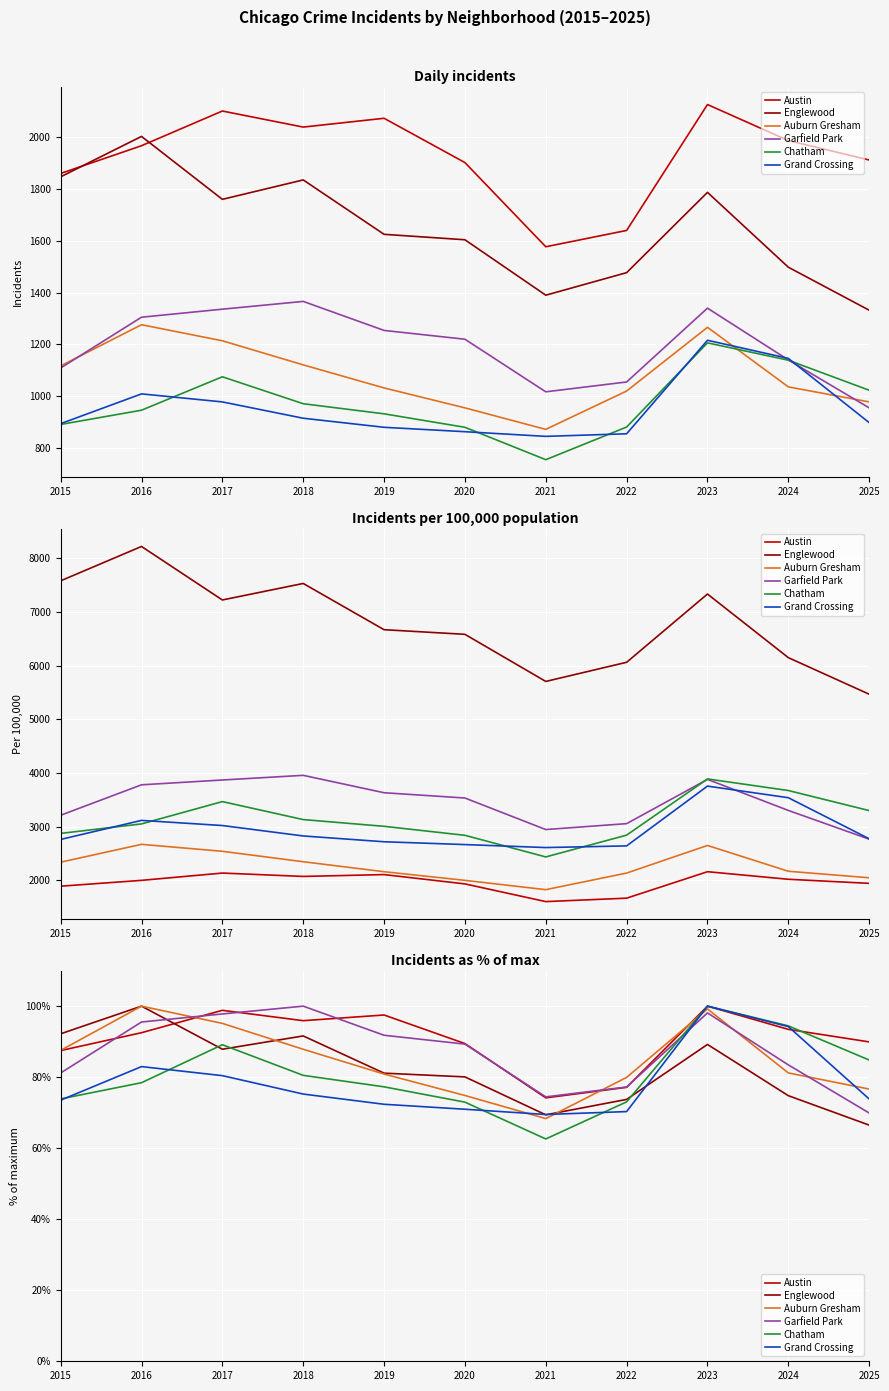

Is this an area chart (filled region under the line)?

No